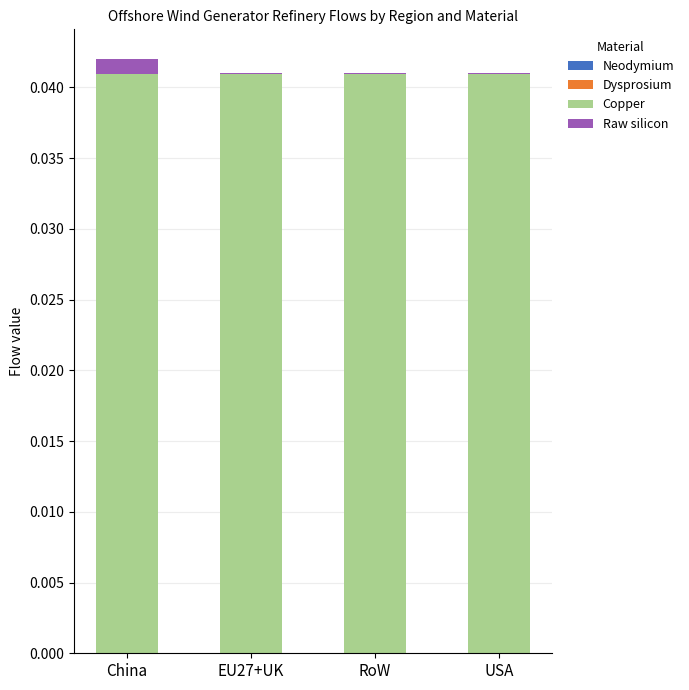

The Copper series shows 0.0 at RoW. True or false?

True